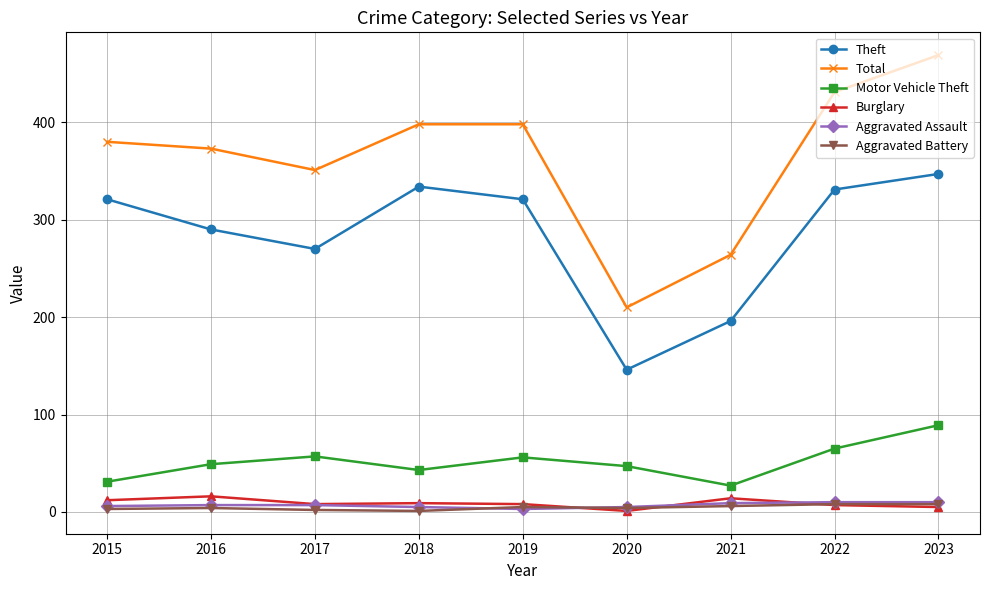

Count the number of categories in the chart.

9